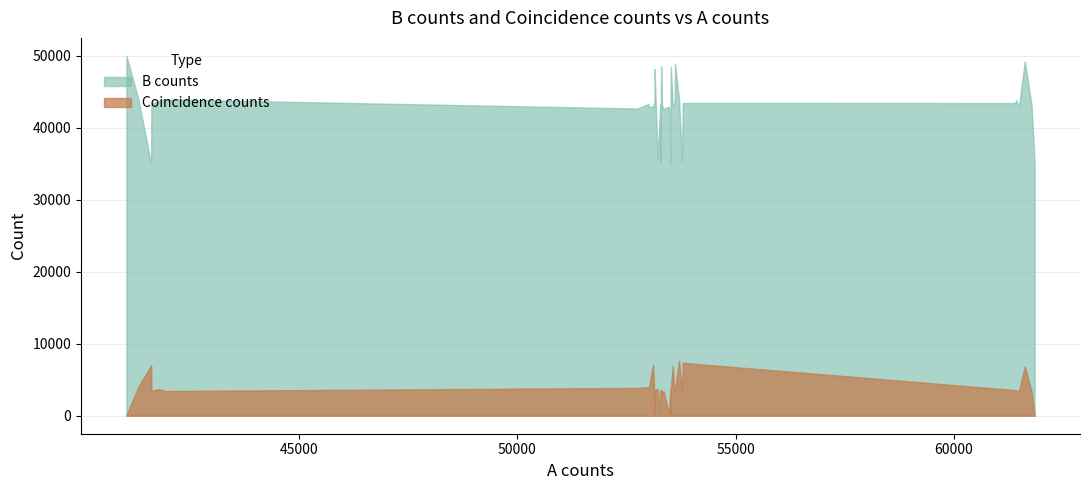

Does the chart display data point markers on the line(s)?

No